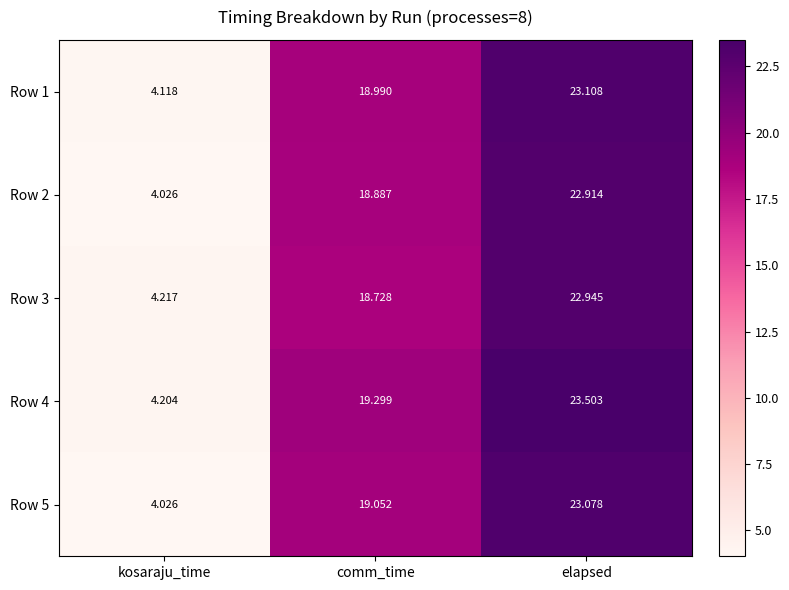

Where does the Row 2 series first go above 18?

comm_time